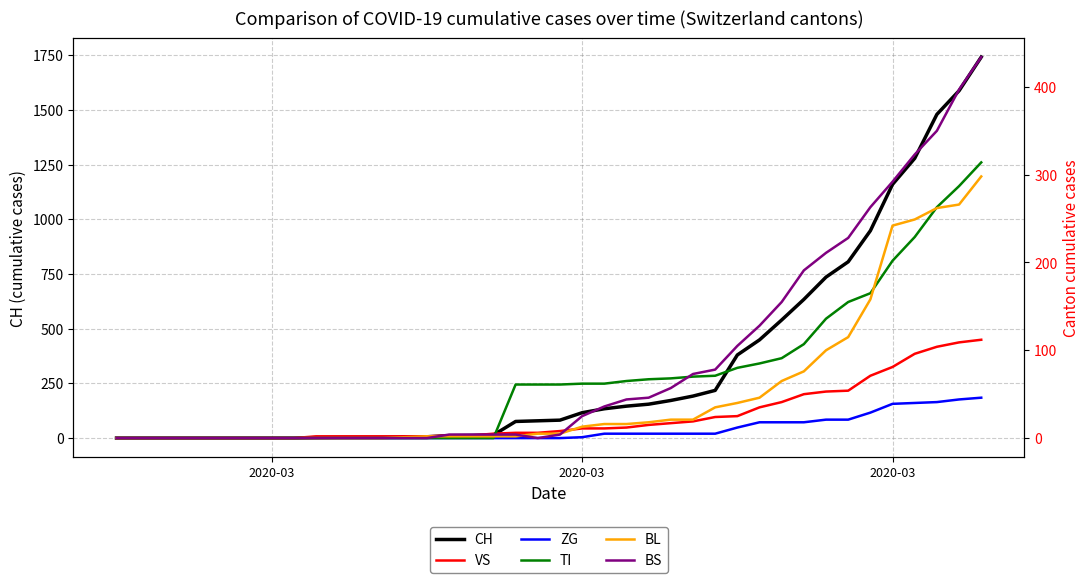

What is the greatest value displayed?

1742